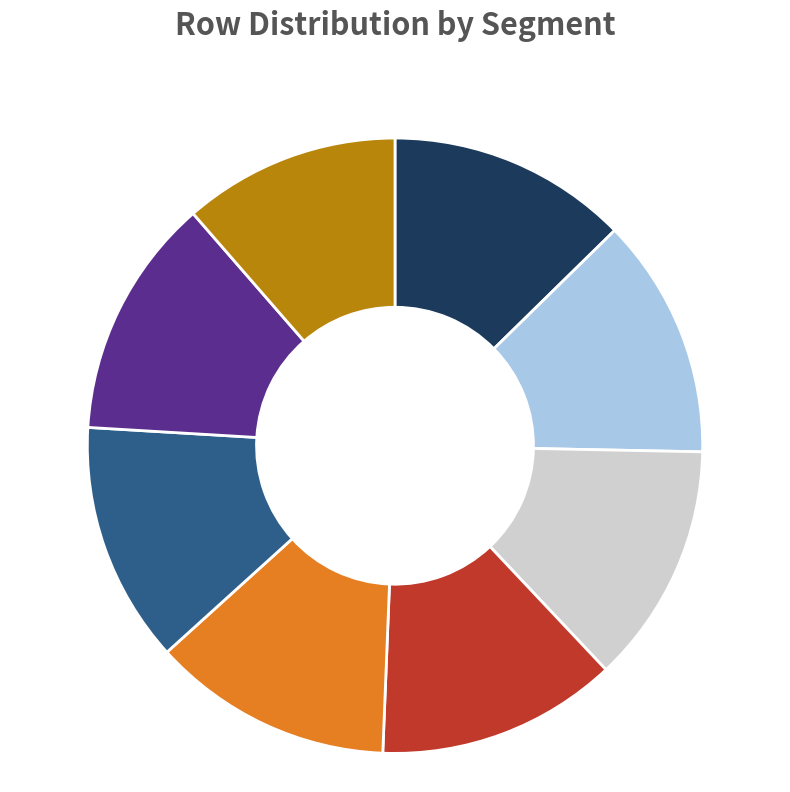

Is there any slice that represents more than half of the pie?

No